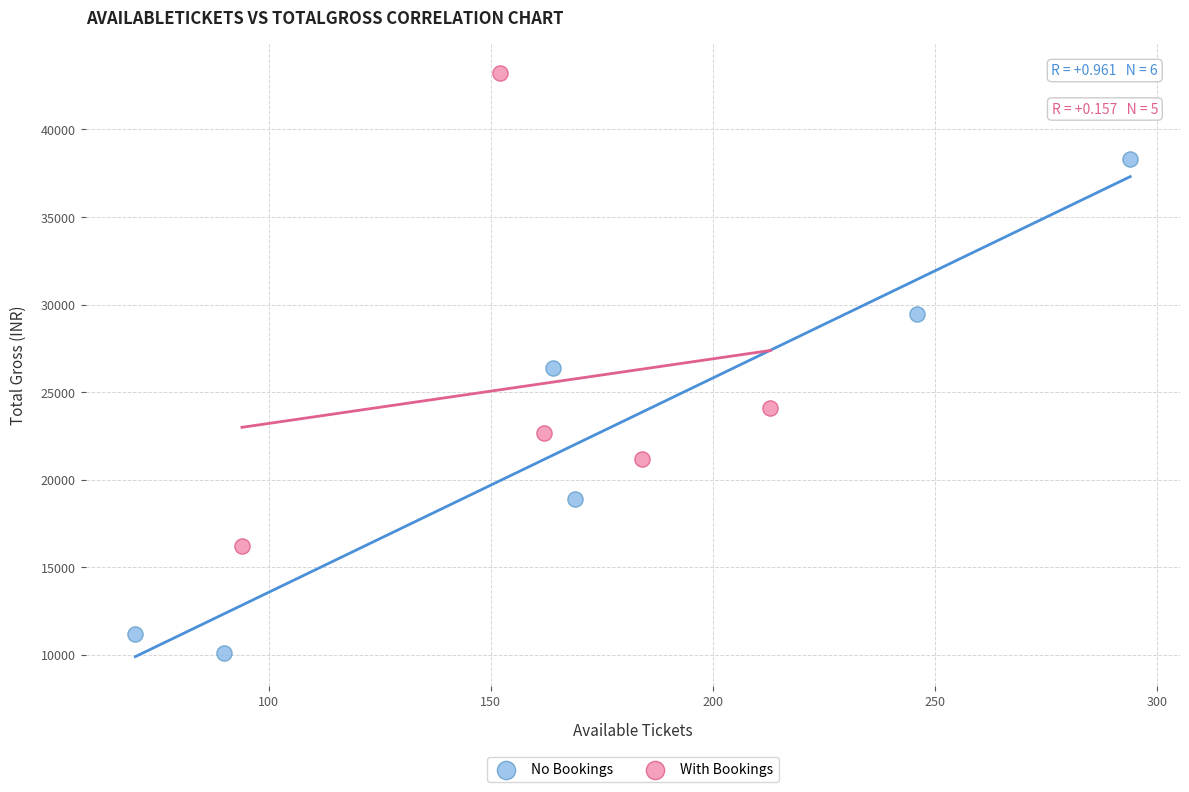

Which series contains the lowest Y value?

No Bookings